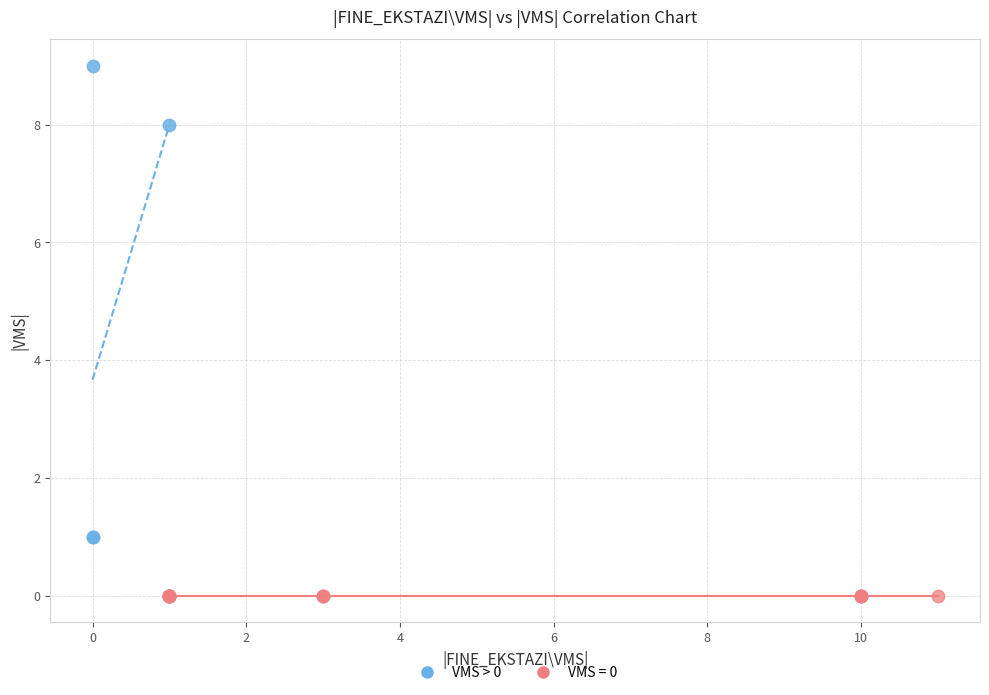

Which series contains the lowest Y value?

VMS = 0